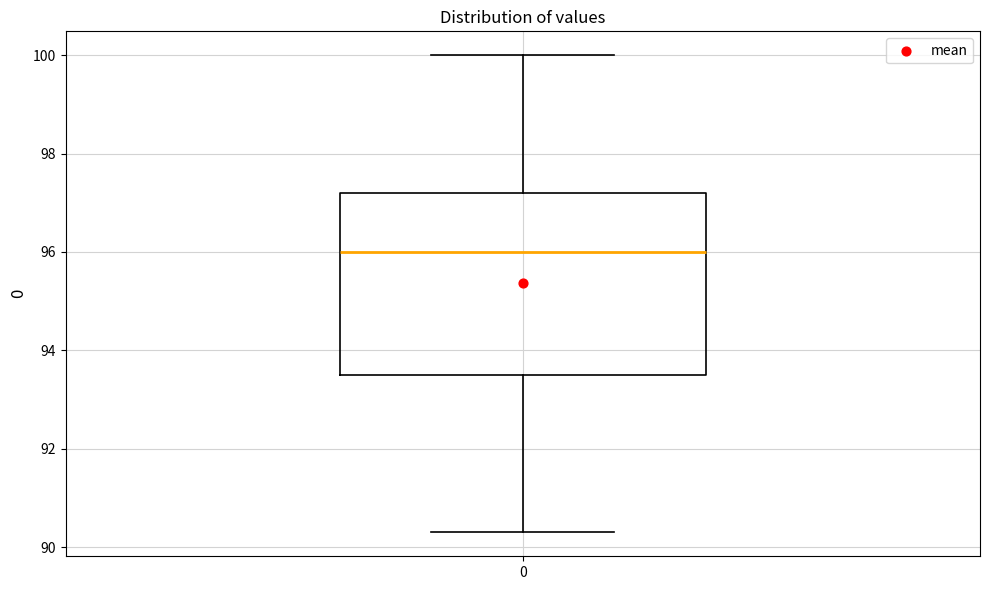

Where does the lower whisker of the box at x = 0 end on the y-axis? The values are not printed on the chart, so give them approximately, as read against the axis.

90.4